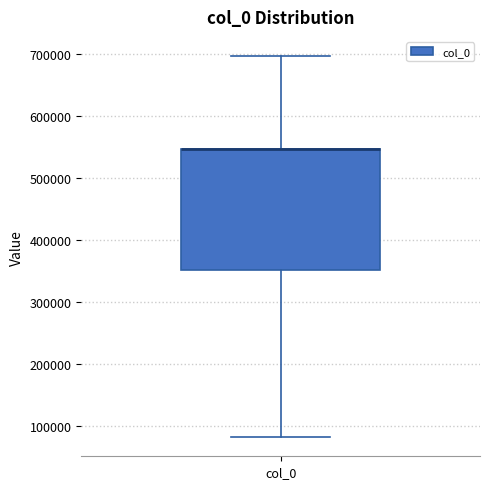

Read this box plot against the y-axis: the position of the median line, the range covered by the box, and the ends of both whiskers. The values are not printed on the chart, so give them approximately, as read against the axis.

median 550000 (drawn on the box's upper edge), box 350000 to 550000, whiskers 80000 to 700000